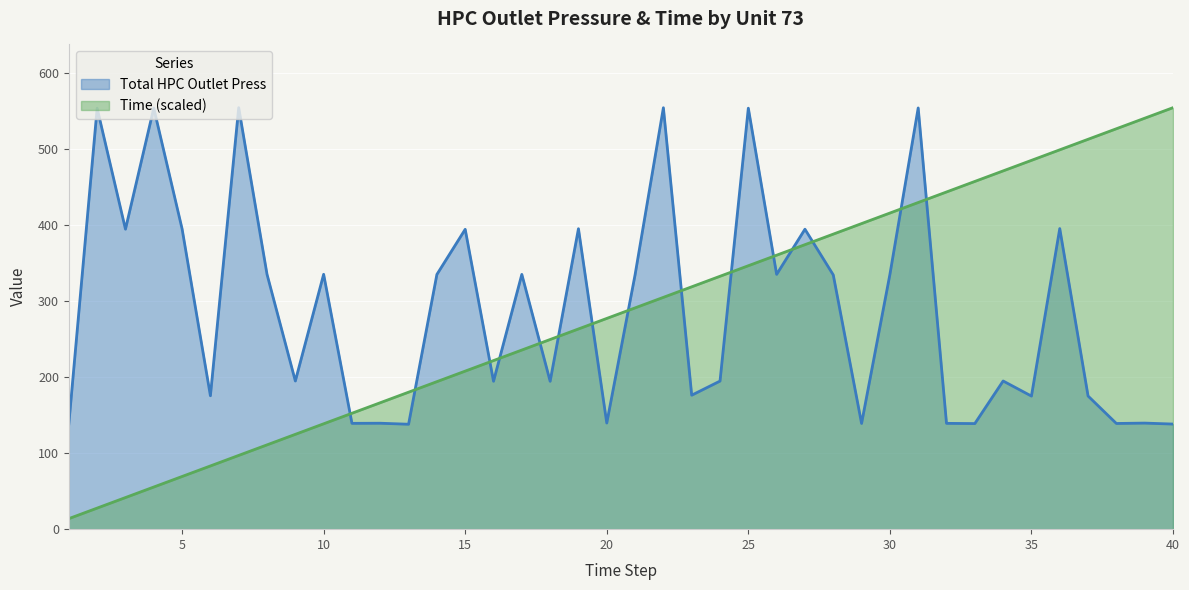

What is the minimum value for Time?

13.9